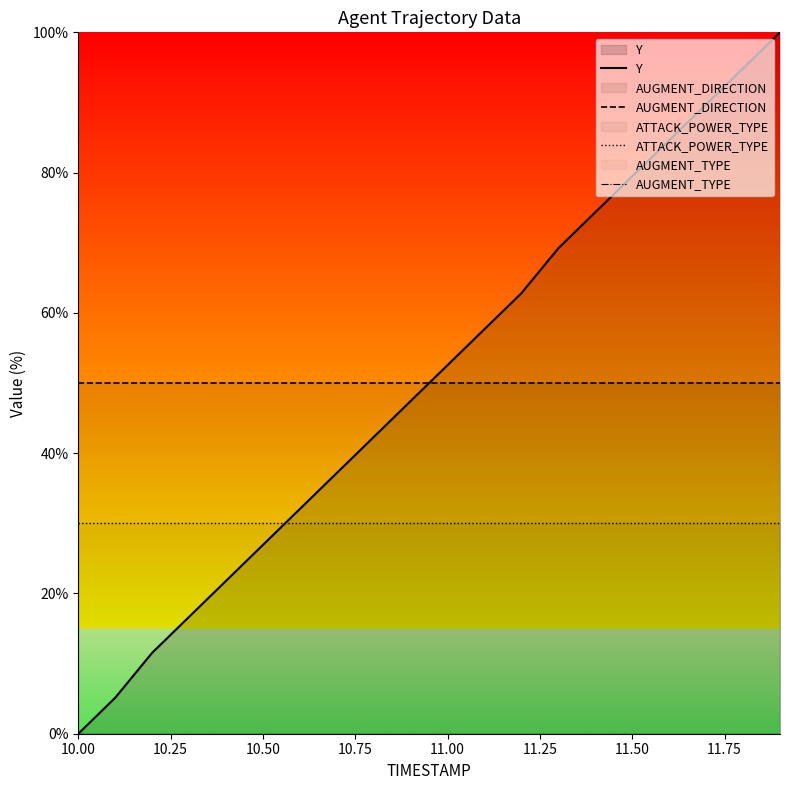

Read the AUGMENT_DIRECTION value at 11.50.

50.0